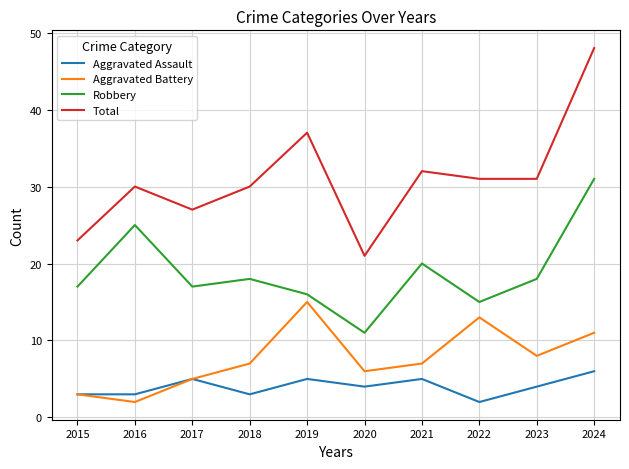

Does the chart display data point markers on the line(s)?

No